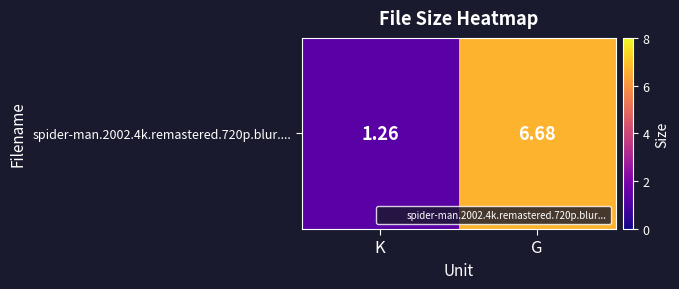

Reading right to left, what are all the values shown in this chart?

6.7	1.3